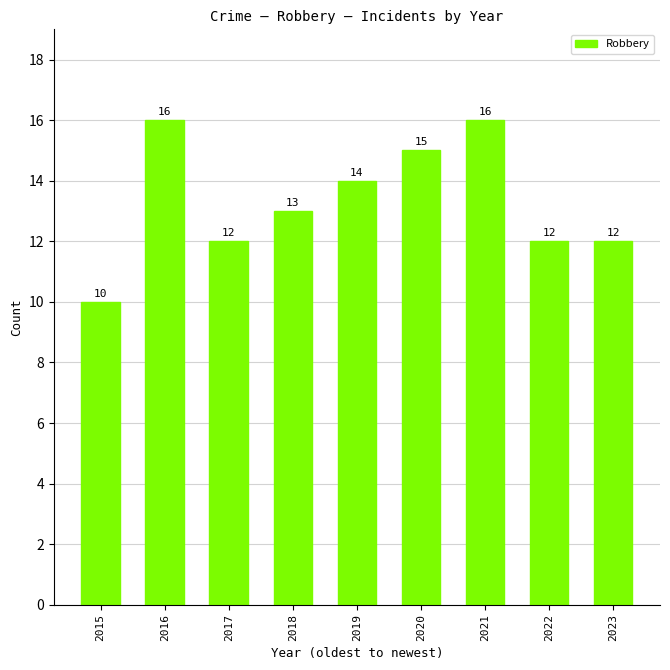

The chart shows a value of 17 at 2018. True or false?

False